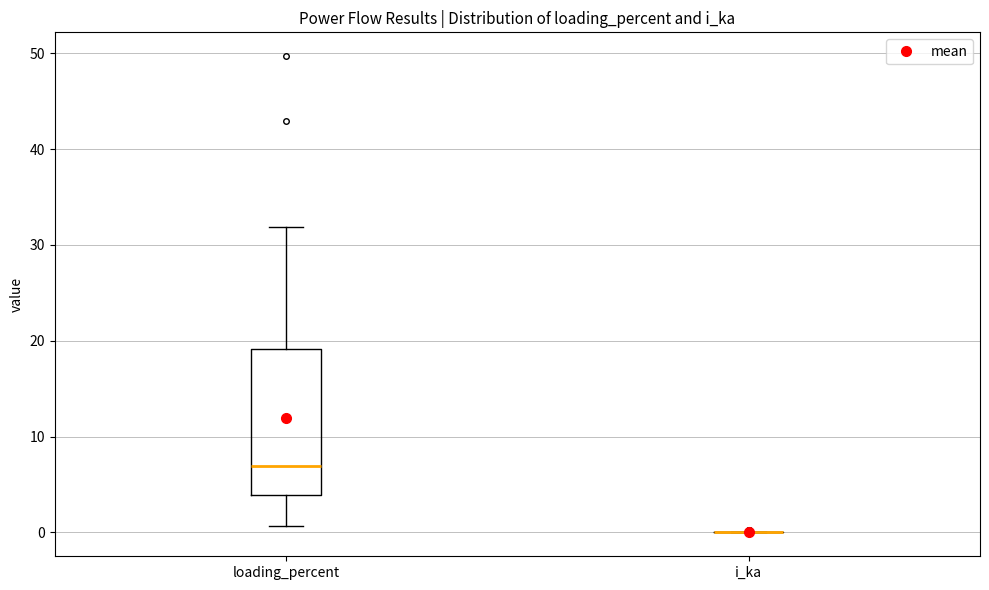

Reading left to right, transcribe this box plot: for each box, give where its median line is, the range the box spans, and where its two whiskers end, as read against the y-axis. The values are not printed on the chart, so give them approximately, as read against the axis.

loading_percent: median 7, box 4 to 19, whiskers 1 to 32
i_ka: box collapsed to a line at 0, whiskers 0 to 0